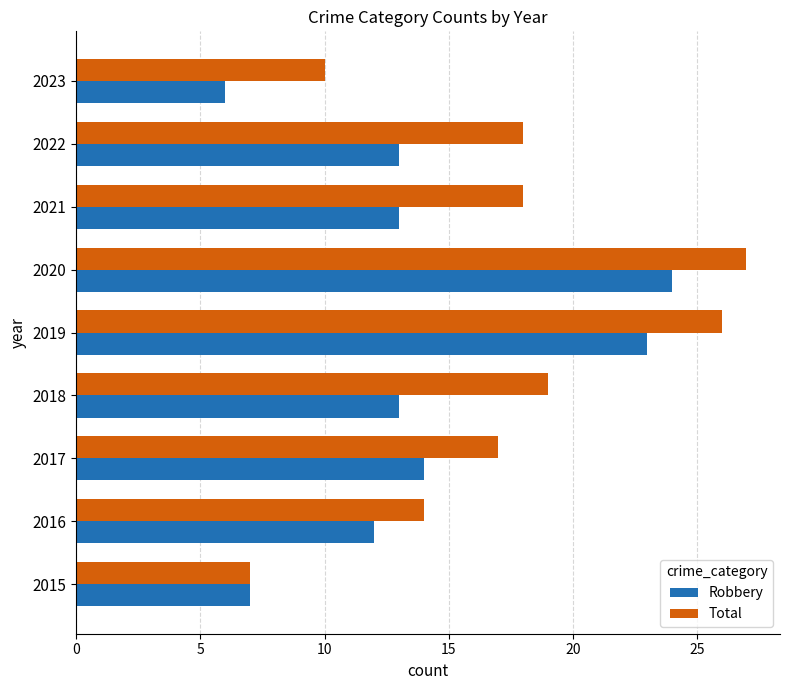

Rank the series at 2021 from highest to lowest value.

Total, Robbery